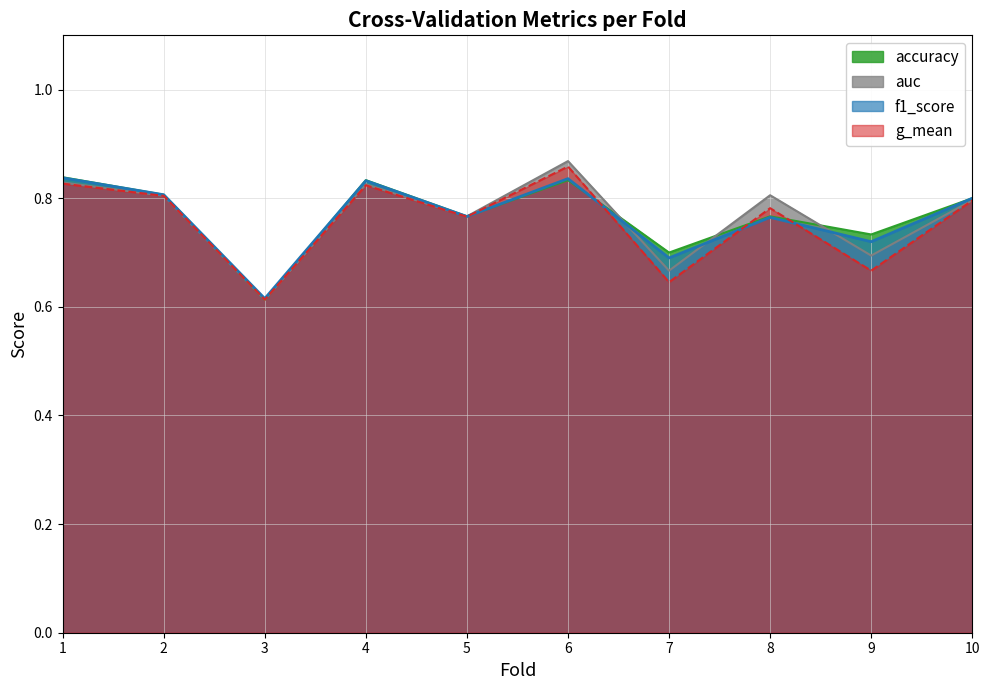

Which has a higher value, 7 or 10?

10